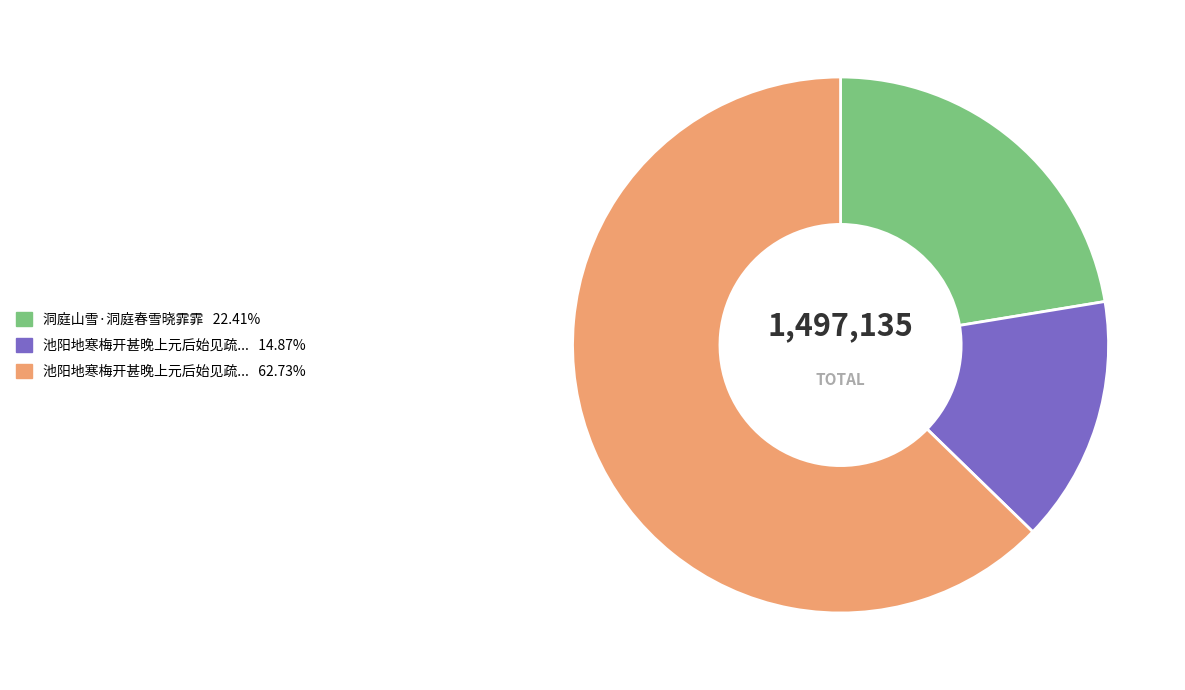

Combined, do 洞庭山雪·洞庭春雪晓霏霏 22.41% and 池阳地寒梅开甚晚上元后始见疏... 62.73% account for over 50%?

Yes